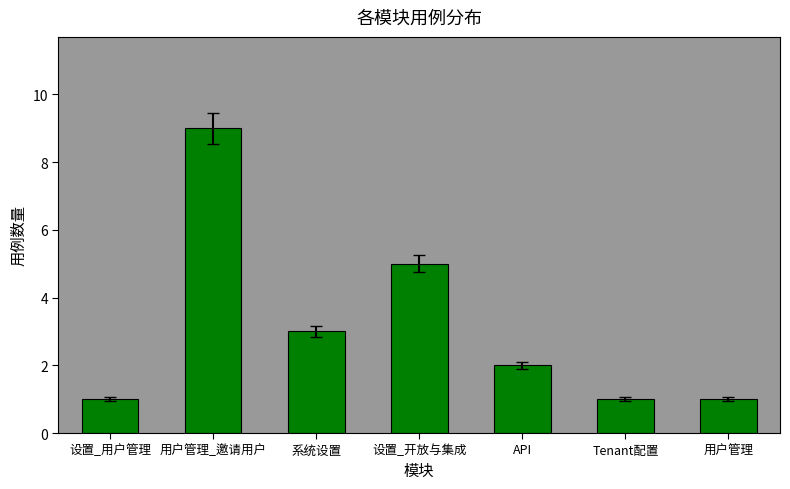

At which label is the value closest to 5?

设置_开放与集成